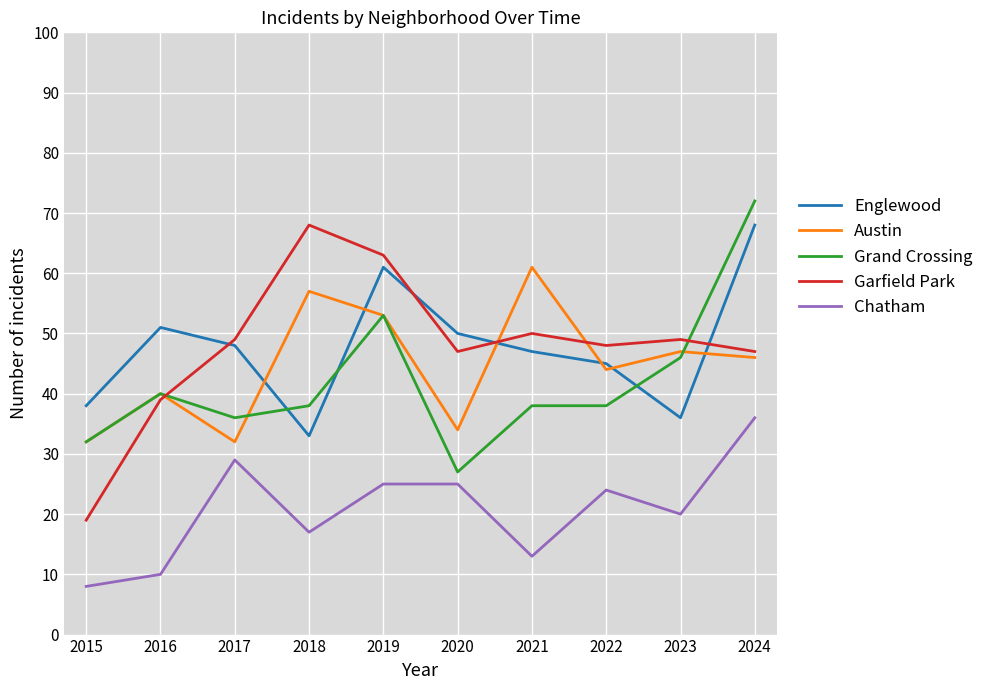

Is it true that Garfield Park equals 13 at 2020?

False